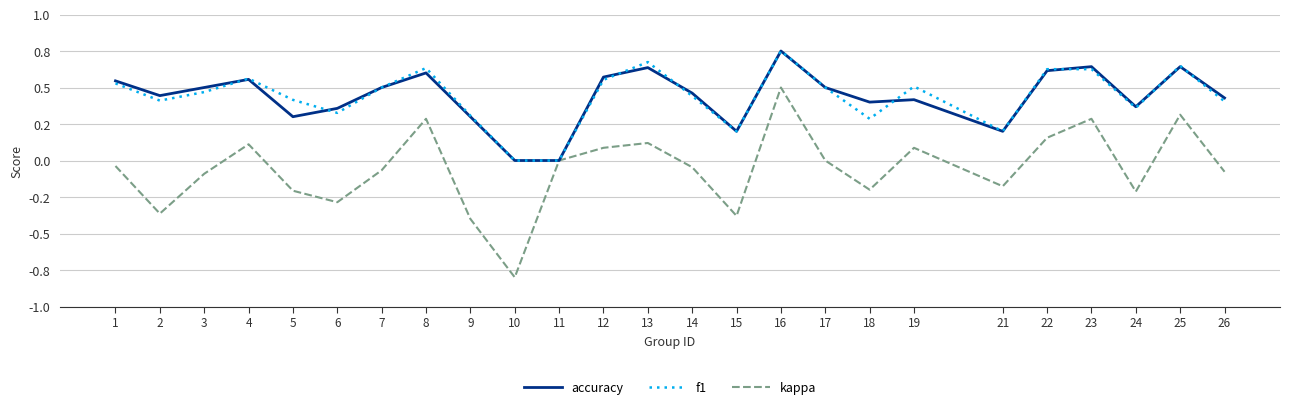

What are all the series names shown in the legend?

accuracy, f1, kappa